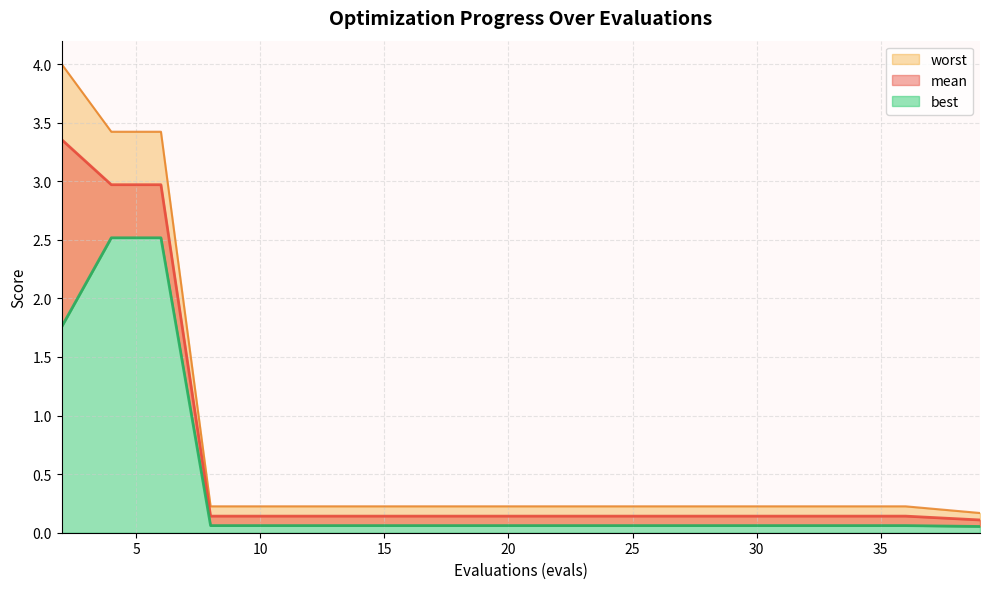

Between 22 and 26, which series saw the biggest shift?

mean